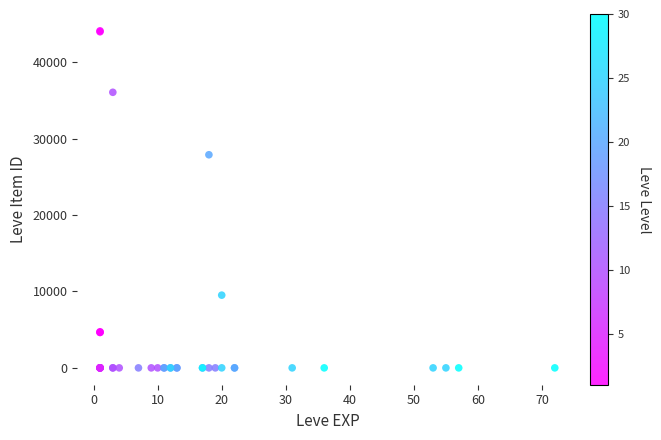

What Y value in the scatter plot is closest to 22048?

27884